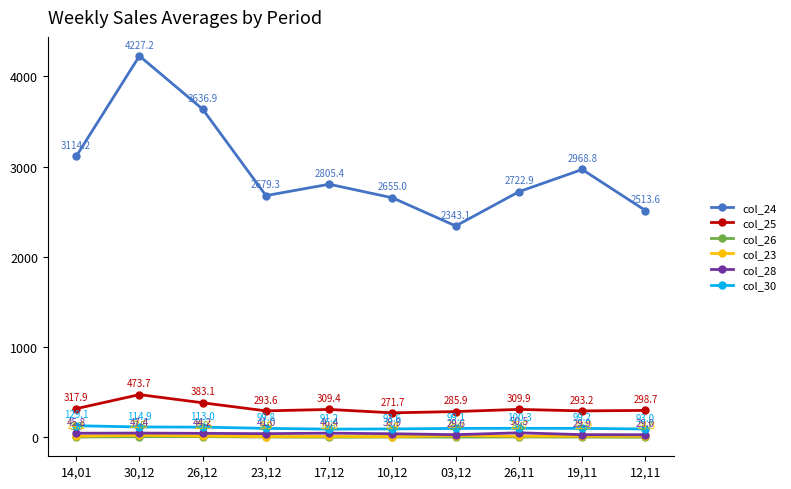

Which series has the largest total across all categories?

col_24